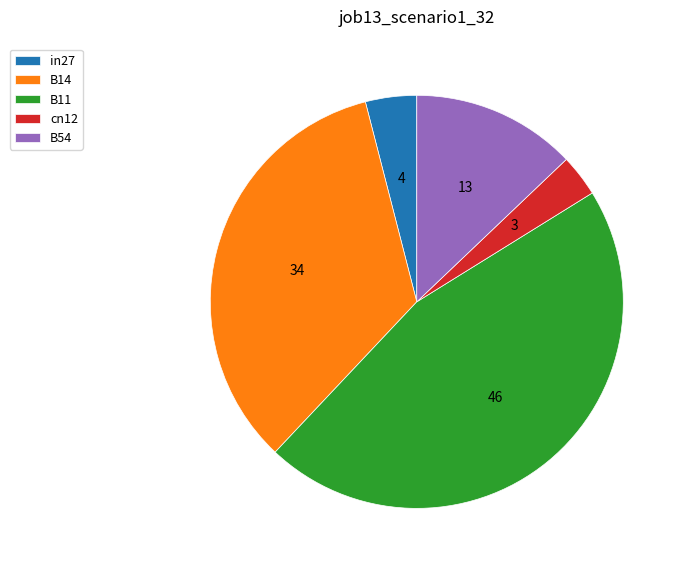

Is there any slice that represents more than half of the pie?

No